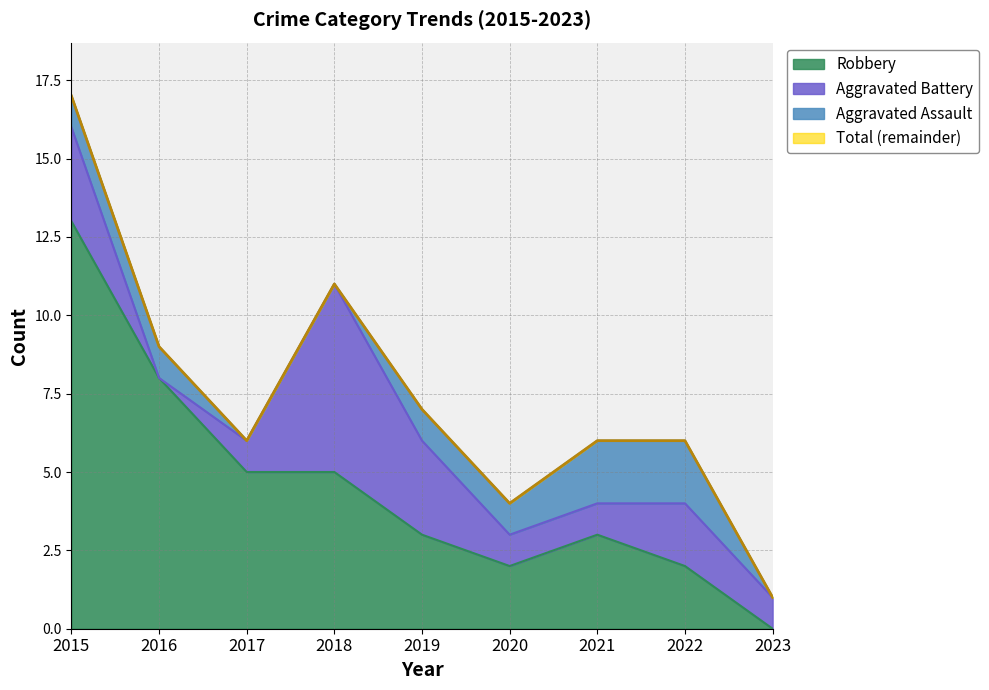

At how many categories does at least one series exceed 1?

8